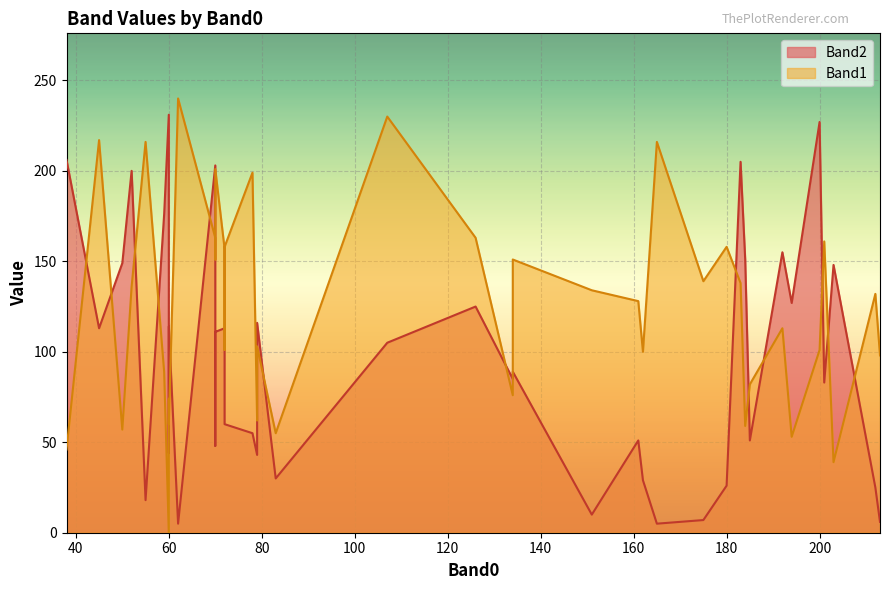

How many intersections are there between Band2 and Band1?

15